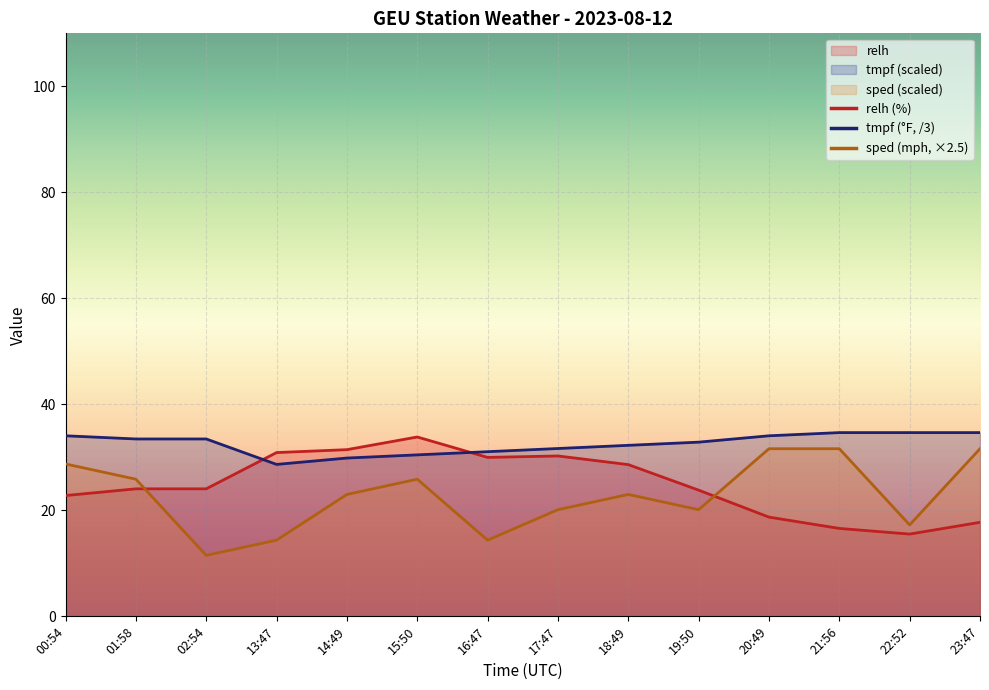

What is the lowest value of the tmpf series?

28.7